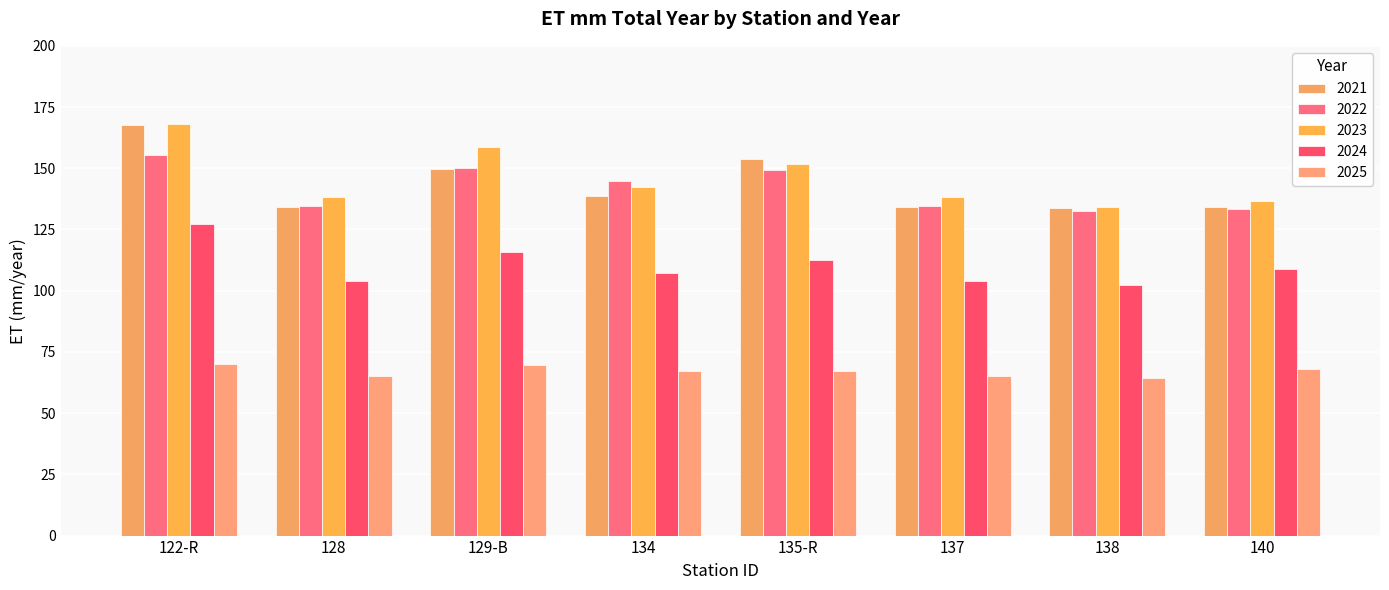

What is the total value across all series at 122-R?

688.0